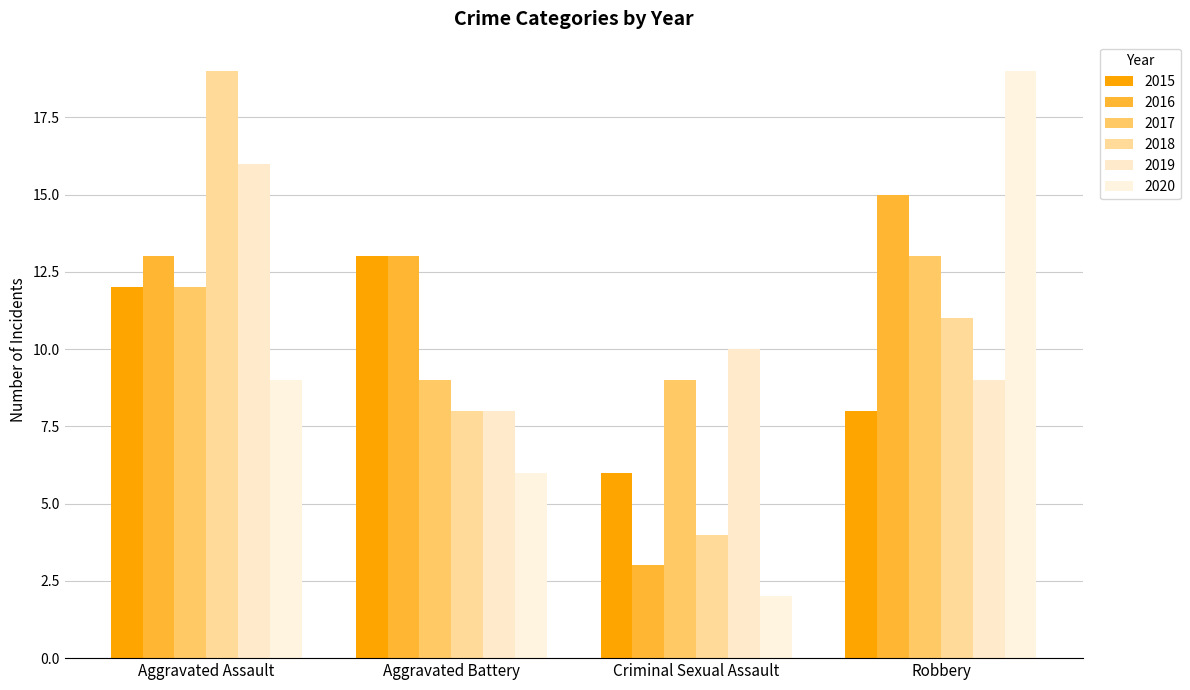

Is it true that 2015 equals 6 at Aggravated Assault?

False